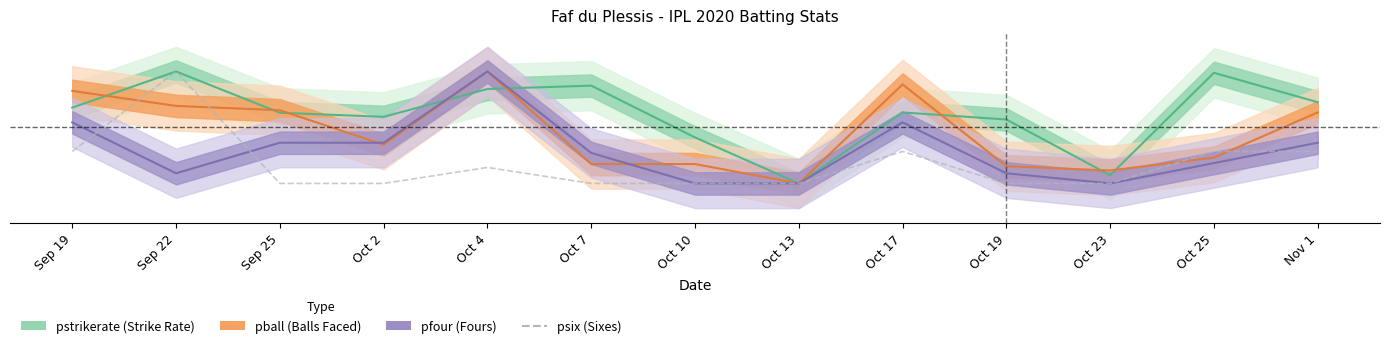

What is the difference between the values at Oct 25 and Oct 19?

0.3